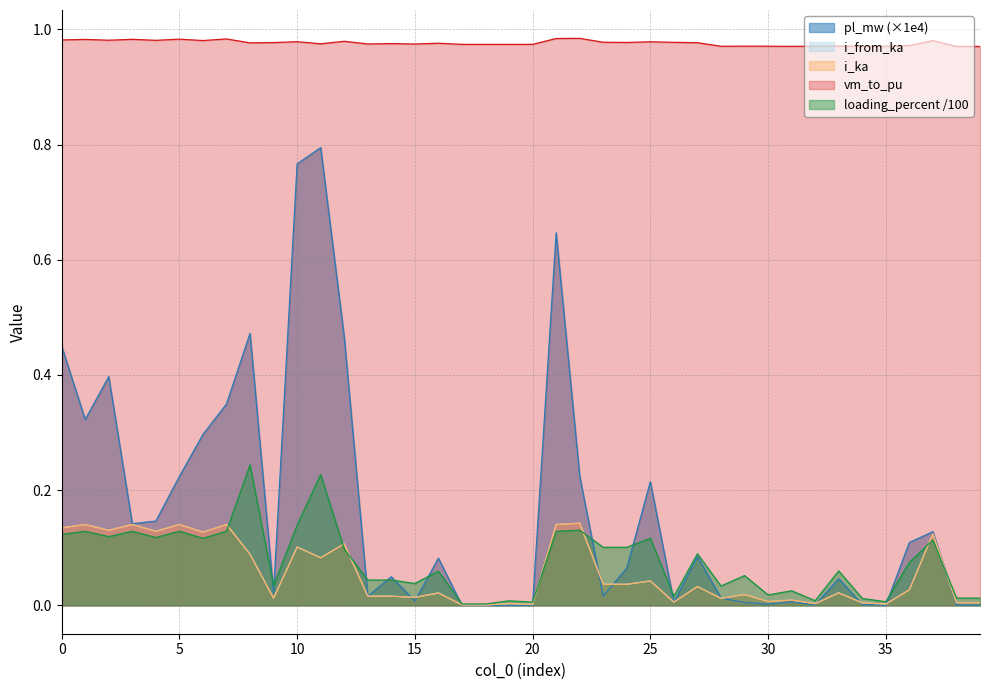

Count the number of categories in the chart.

40